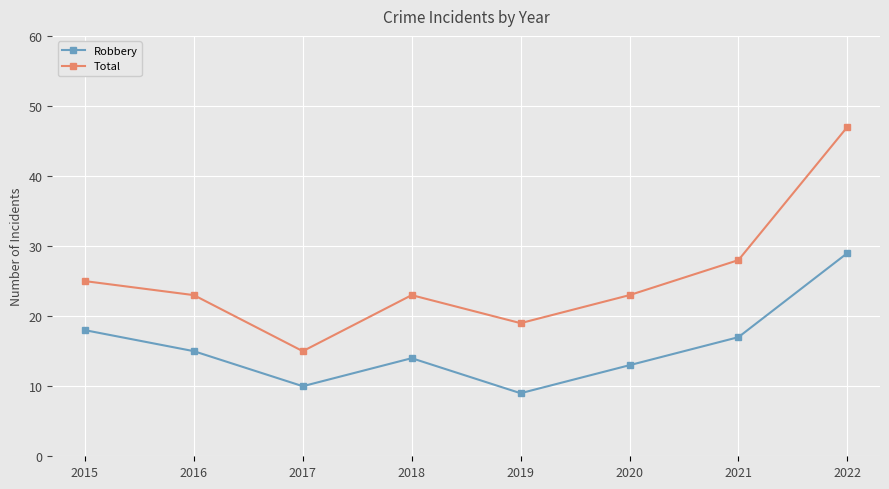

In Robbery, how many points are higher than both neighbors (excluding endpoints)?

1